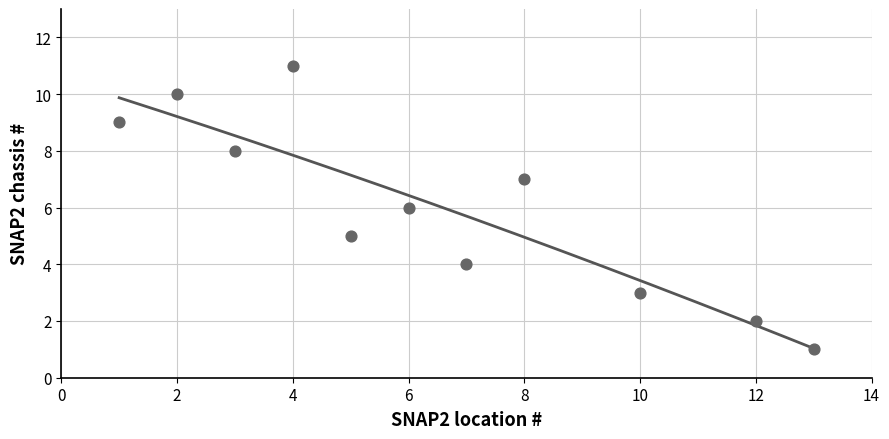

What is the average X value?

6